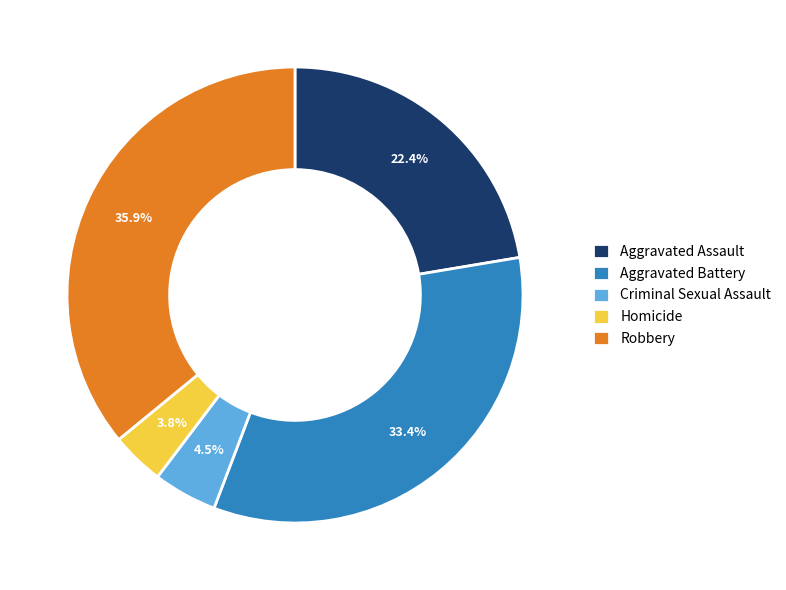

Between Robbery and Homicide, which is larger?

Robbery